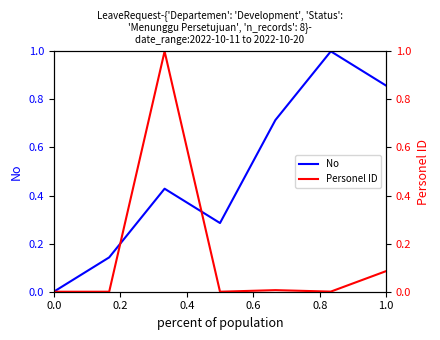

The Personel ID series shows 0.0 at 0.8. True or false?

False